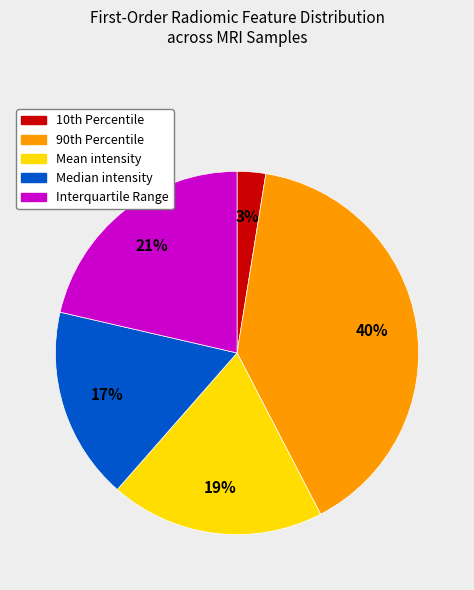

True or false: Interquartile Range accounts for 21% of the total.

True